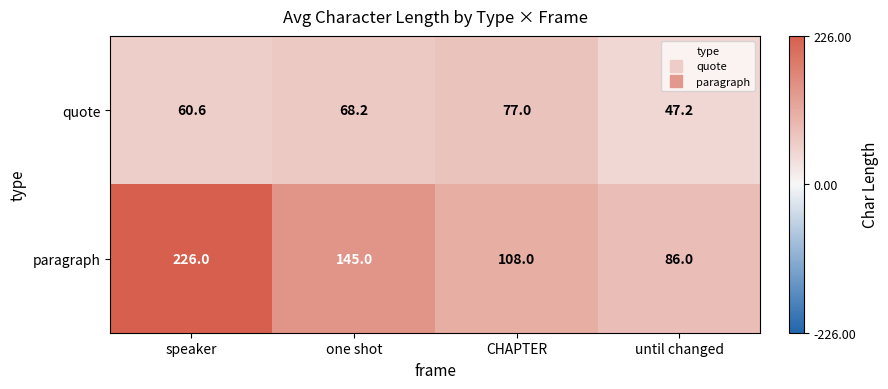

How many categories are shown in the chart?

4